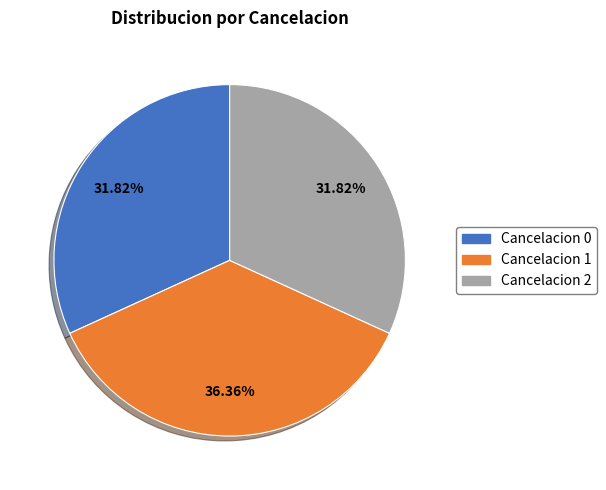

Count the number of slices in the pie.

3